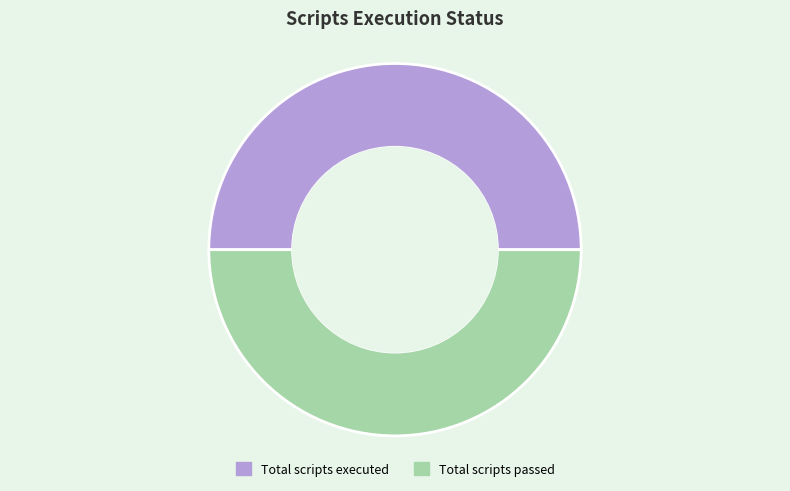

True or false: Total scripts passed accounts for 60% of the total.

False